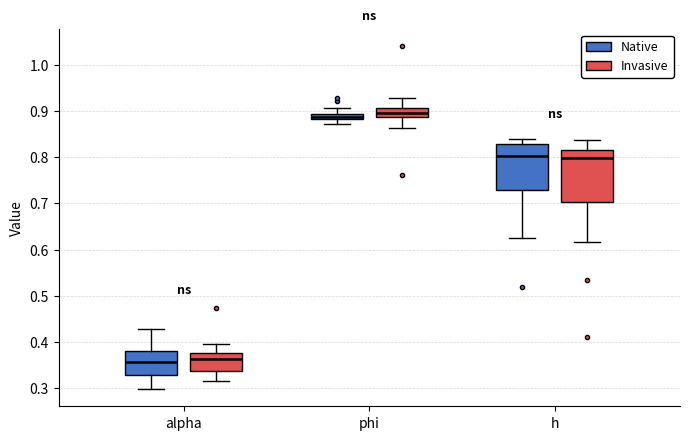

Where does the upper whisker of the box for phi (Native) end on the y-axis? The values are not printed on the chart, so give them approximately, as read against the axis.

0.91